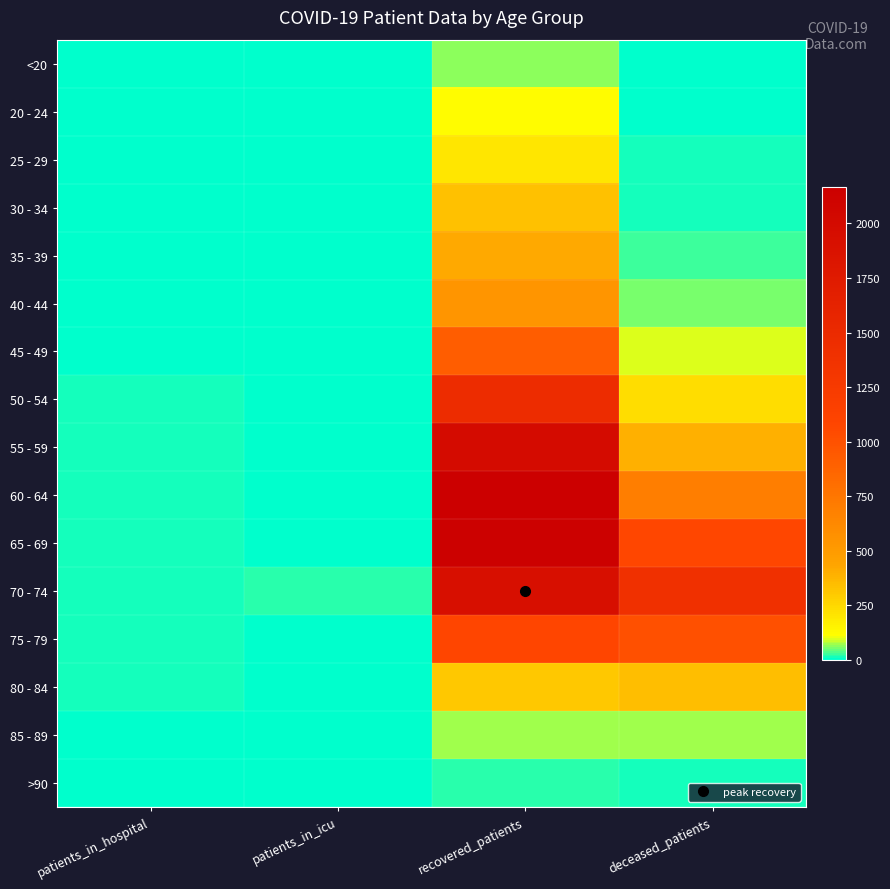

Rank the series at deceased_patients from highest to lowest value.

70 - 74, 65 - 69, 75 - 79, 60 - 64, 55 - 59, 80 - 84, 50 - 54, 45 - 49, 85 - 89, 40 - 44, 35 - 39, 30 - 34, 25 - 29, >90, <20, 20 - 24